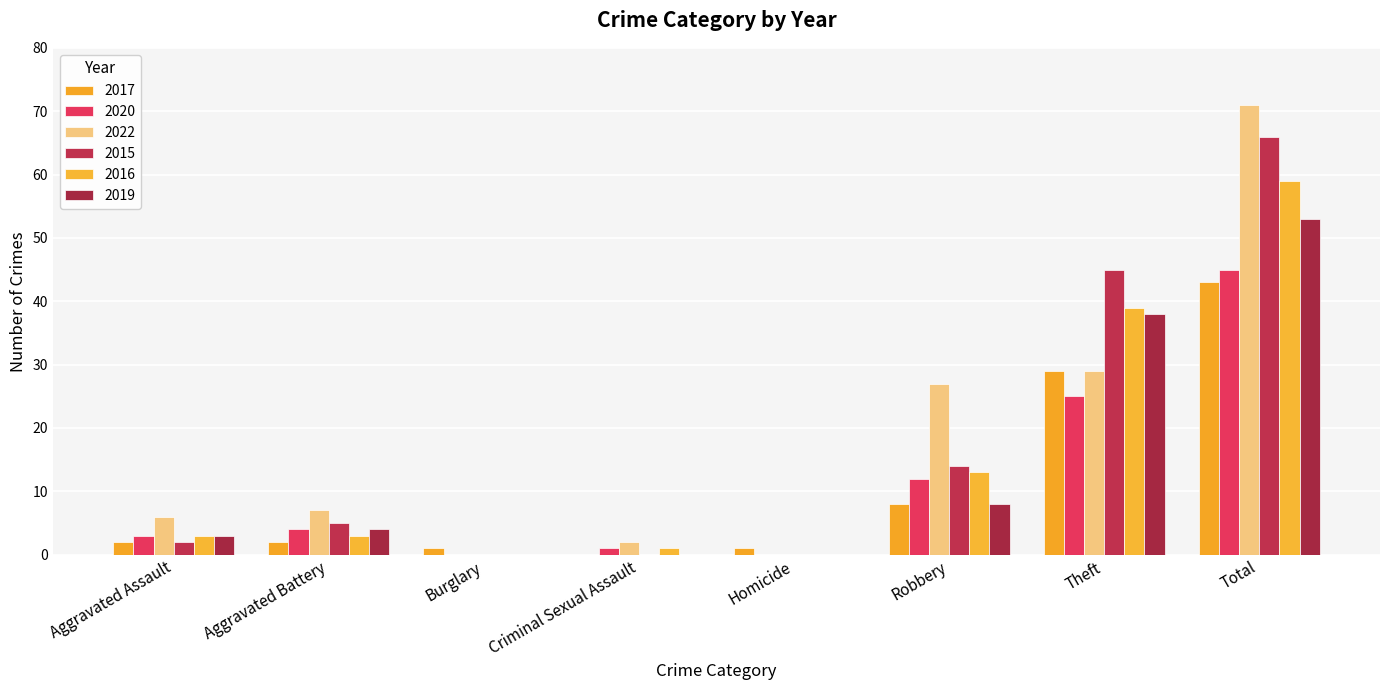

At Total, list the series in order from smallest to largest.

2017, 2020, 2019, 2016, 2015, 2022